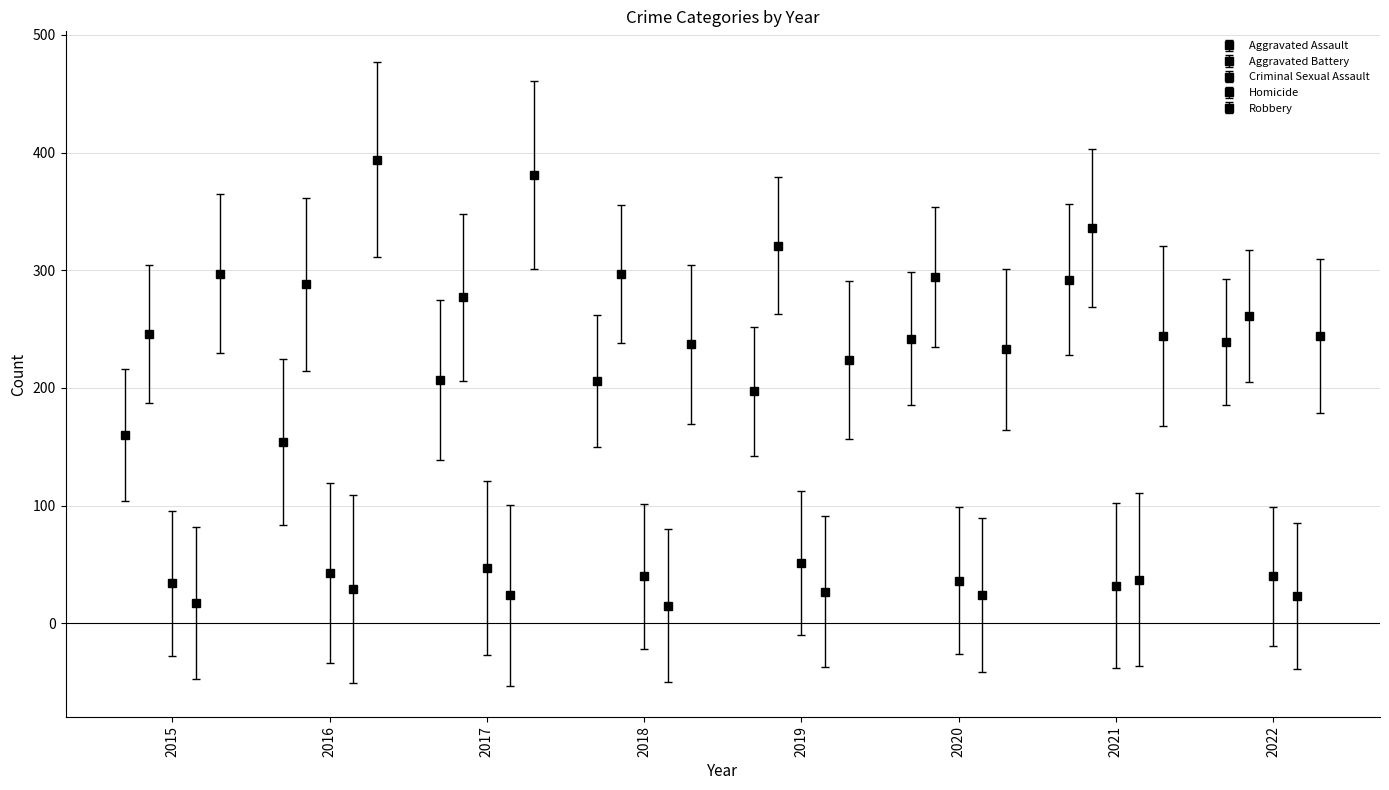

At which label does Homicide first exceed 24?

2016